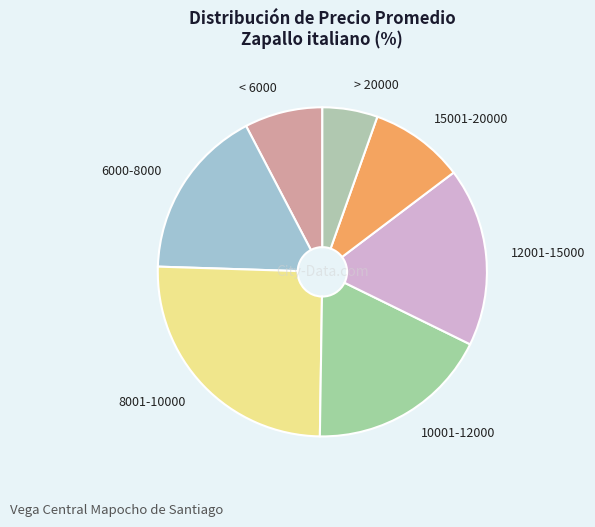

Do 6000-8000 and < 6000 together represent more than half of the pie?

No